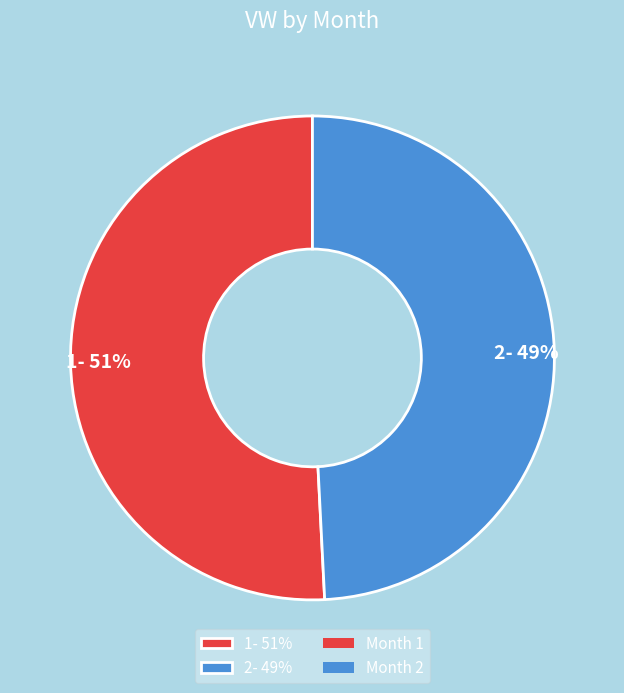

What percentage is the 1 slice, to the nearest percent?

51%